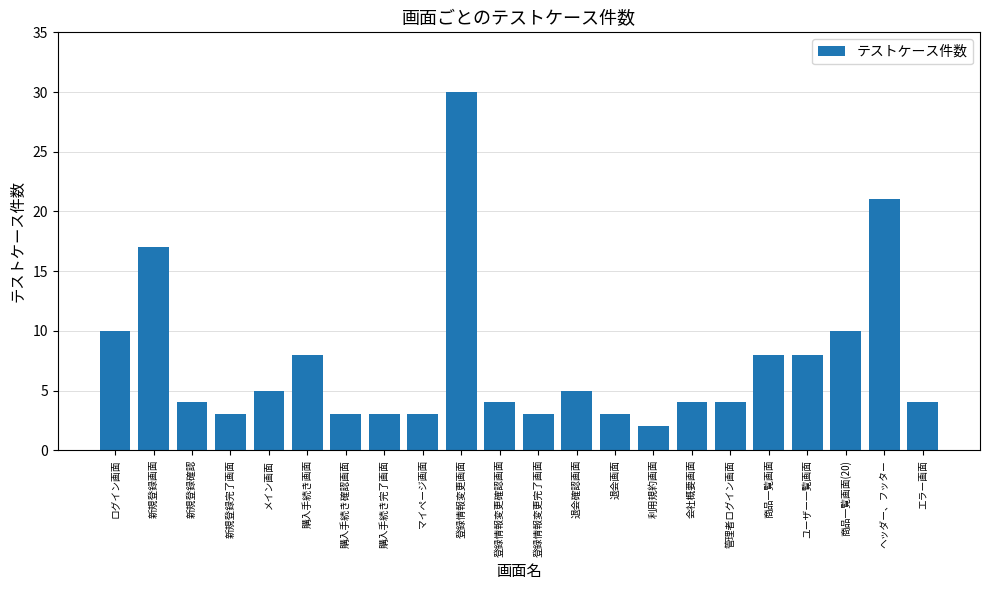

What is the sum of the values at マイページ画面 and 商品一覧画面(20)?

13